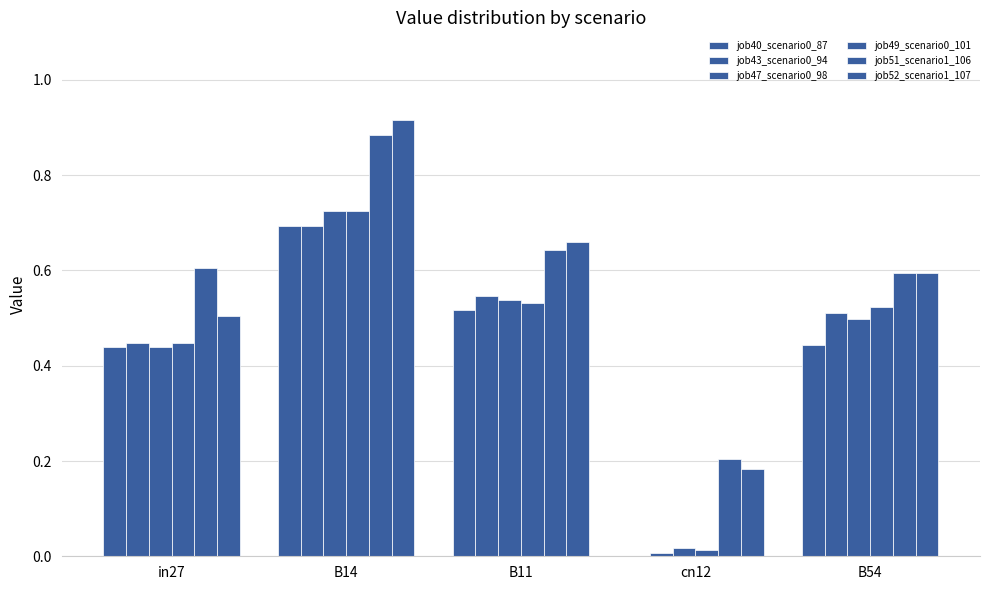

Are the bars horizontal?

No